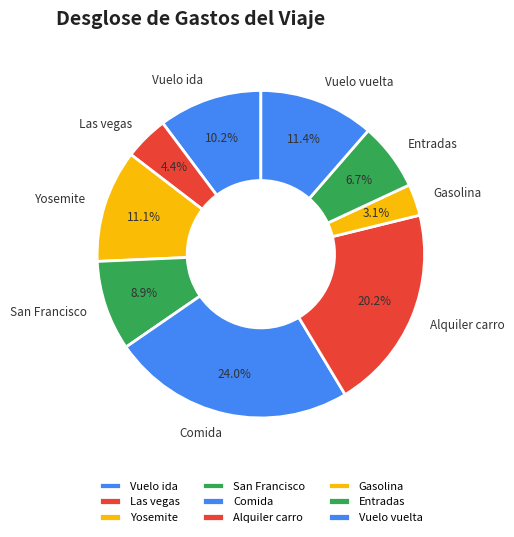

Is Yosemite the majority of the pie?

No